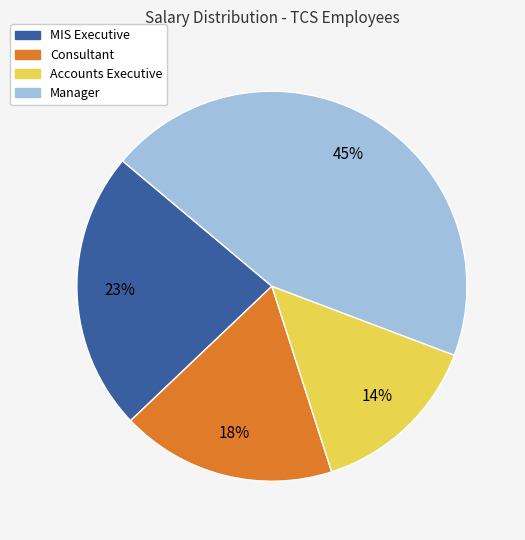

To the nearest percent, what is the combined percentage of MIS Executive and Consultant?

41%